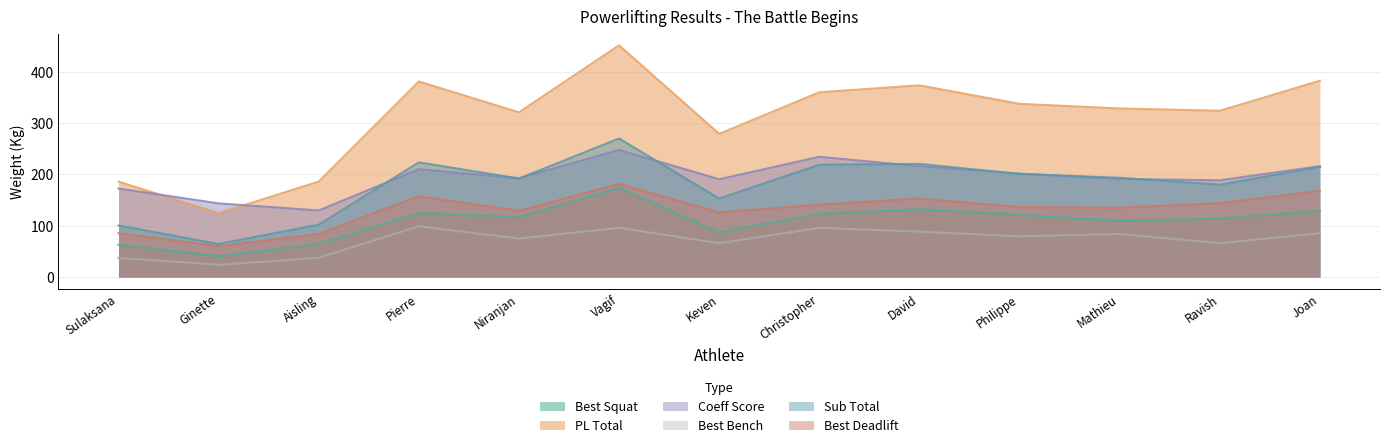

What is the difference between the second highest and minimum values in the PL Total series?

258.0